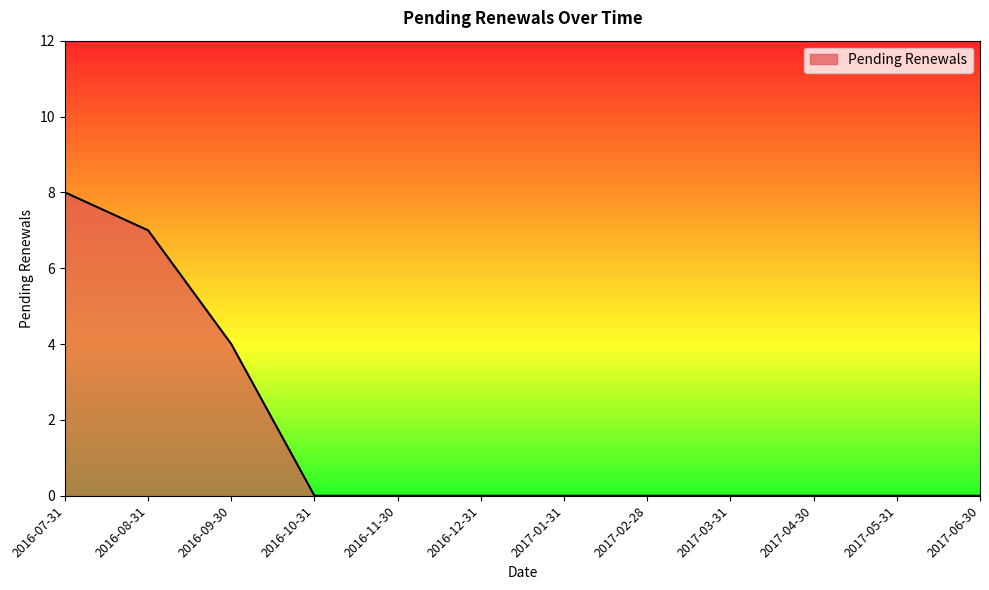

Between 2016-09-30 and 2017-05-31, which is larger?

2016-09-30